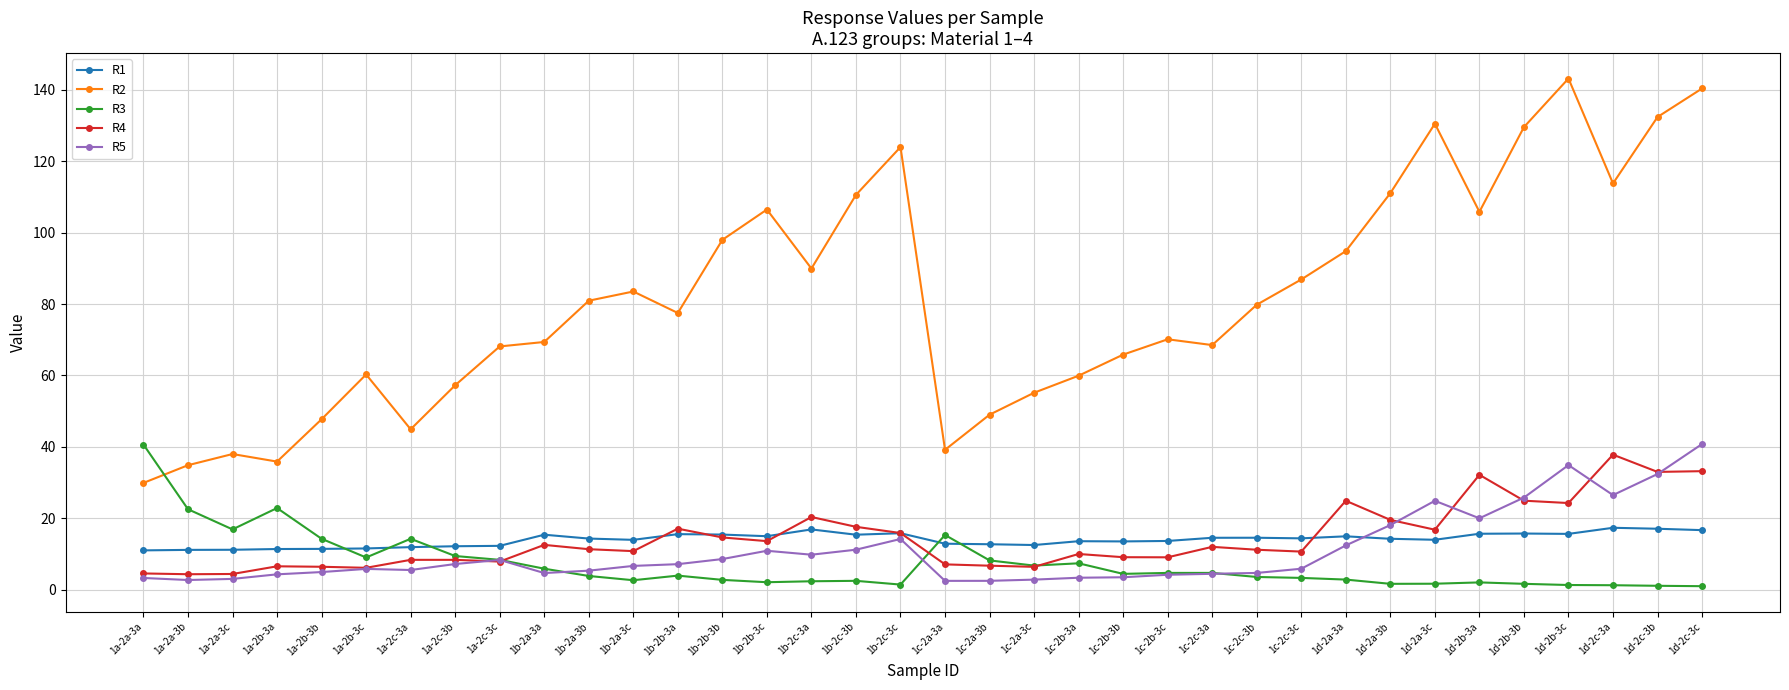

Which series ends up on top after the final intersection of R3 and R4?

R4